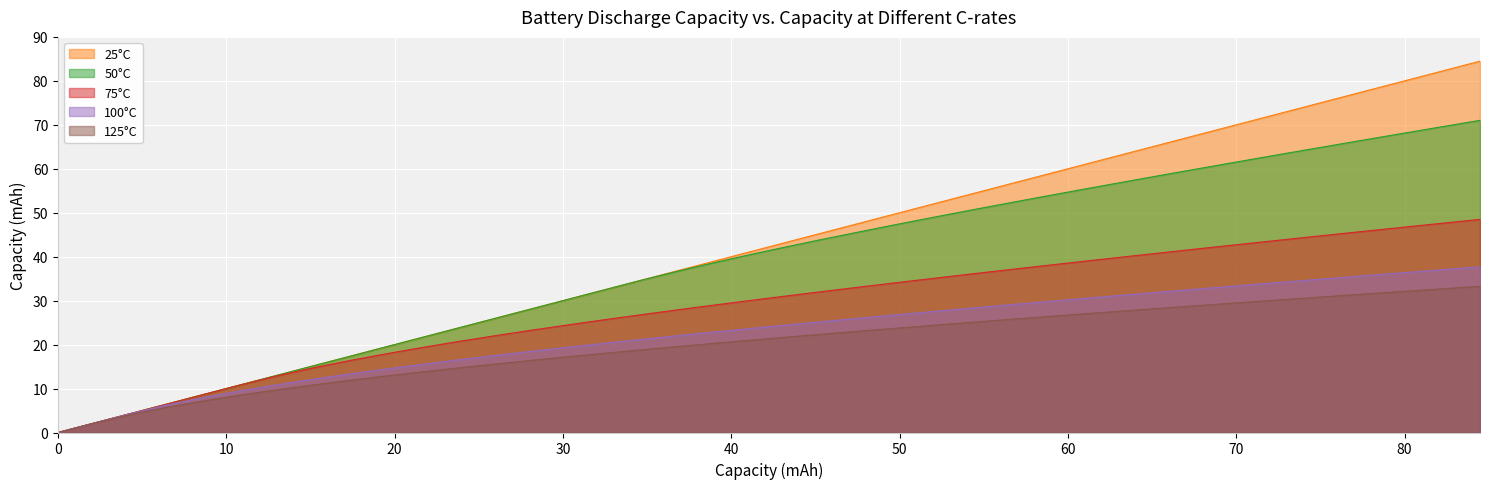

Which series has the widest spread of values?

25°C